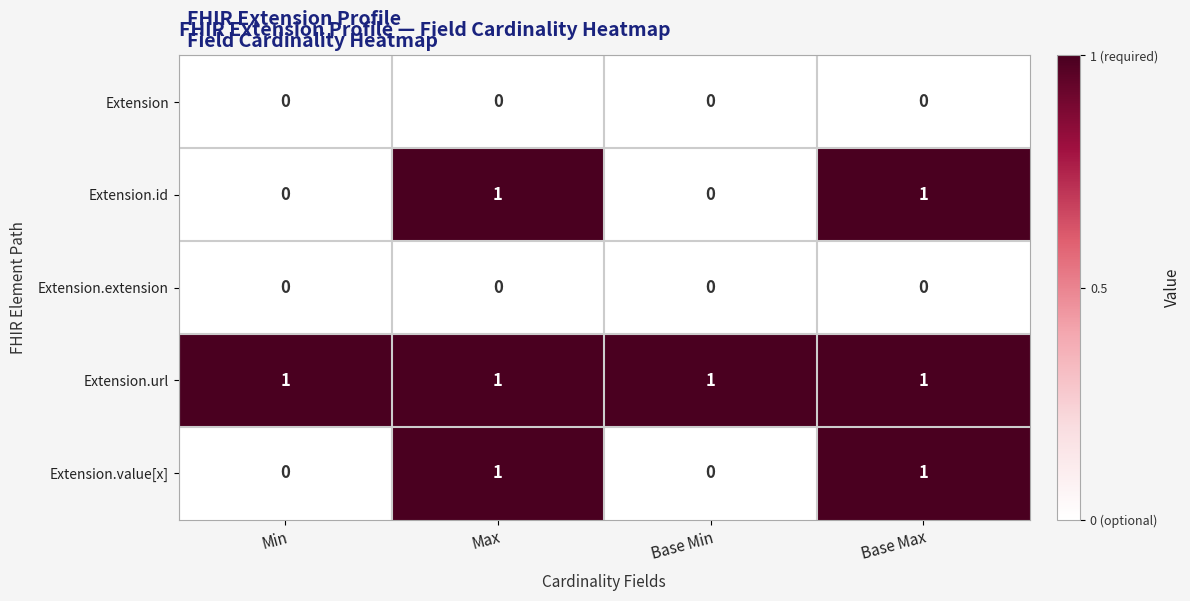

What is the spread (max minus min) of values at Base Min?

1